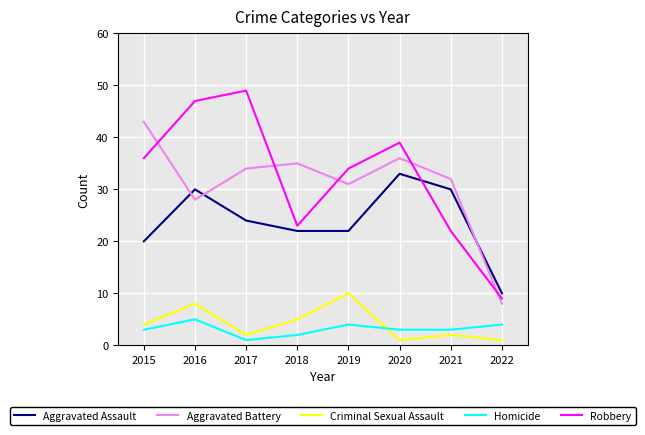

Read the Criminal Sexual Assault value at 2015.

4